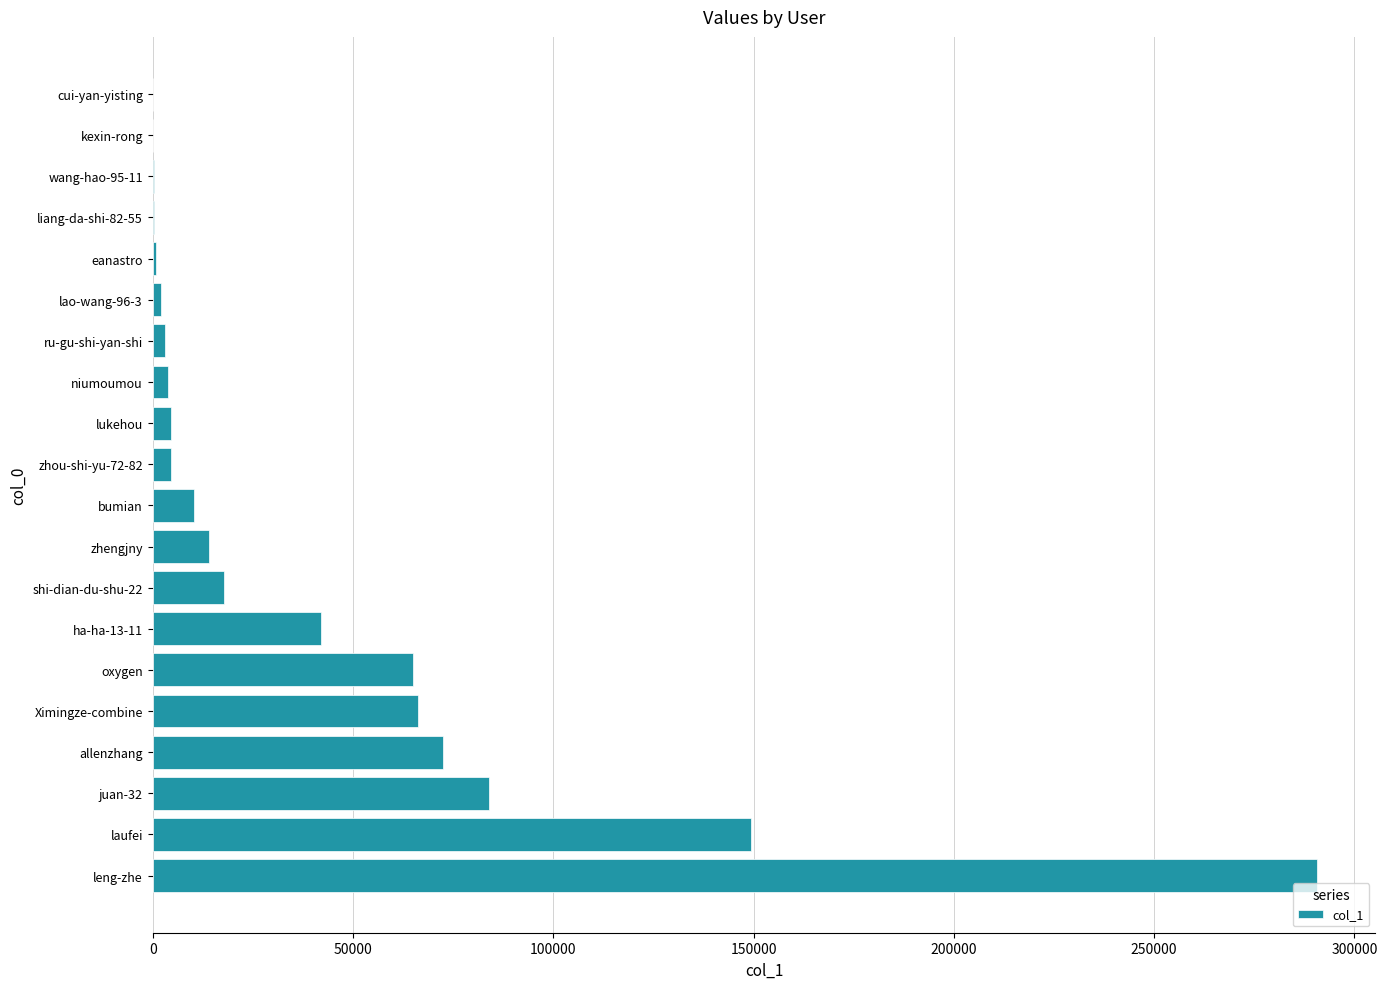

What is the sum of all values?

831382